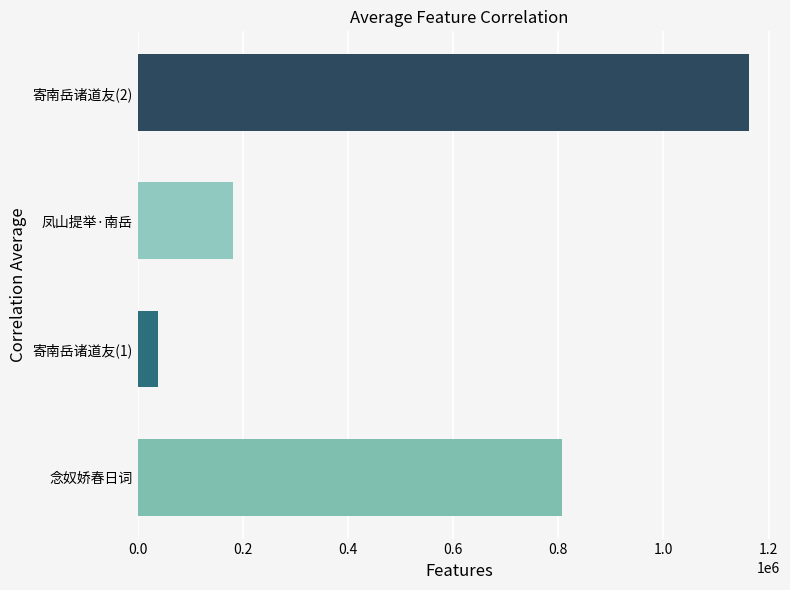

Rank the categories by value from lowest to highest.

寄南岳诸道友(1), 凤山提举·南岳, 念奴娇春日词, 寄南岳诸道友(2)